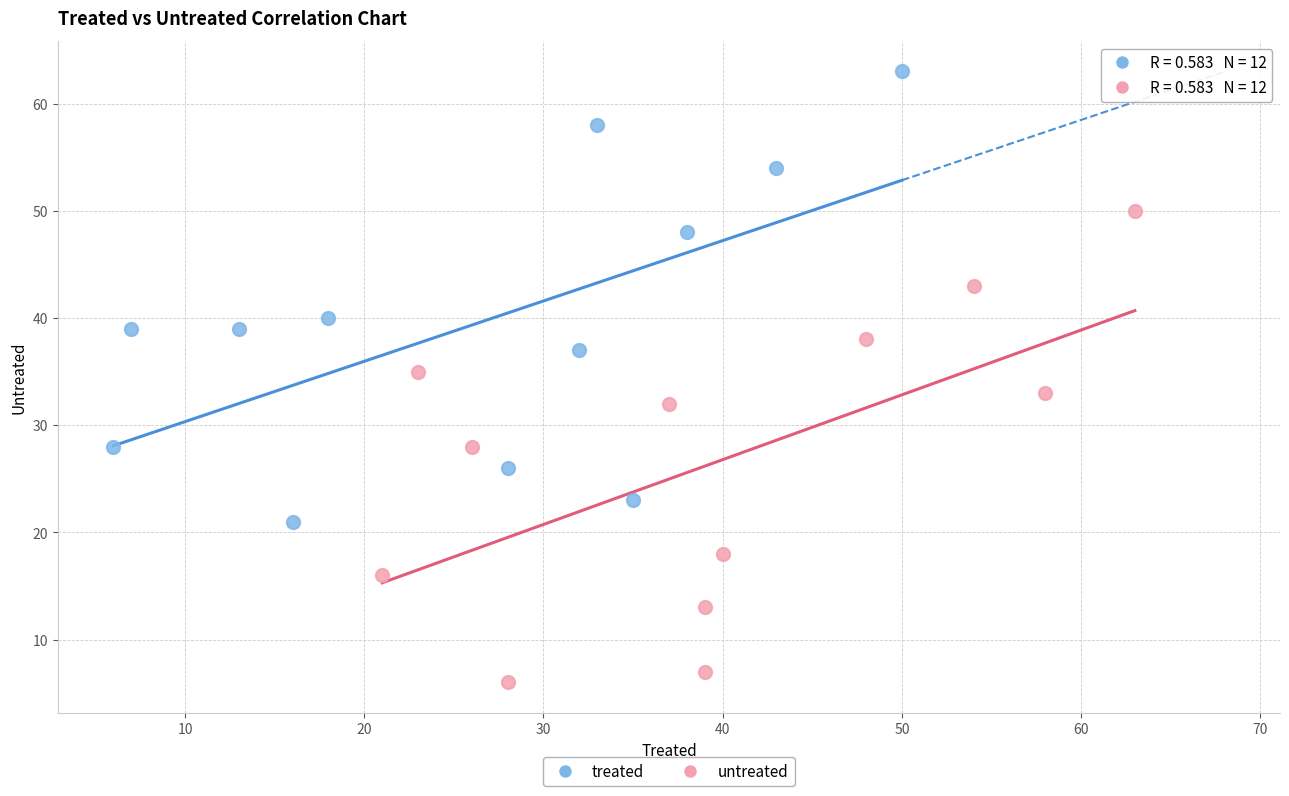

Which series contains the lowest Y value?

untreated